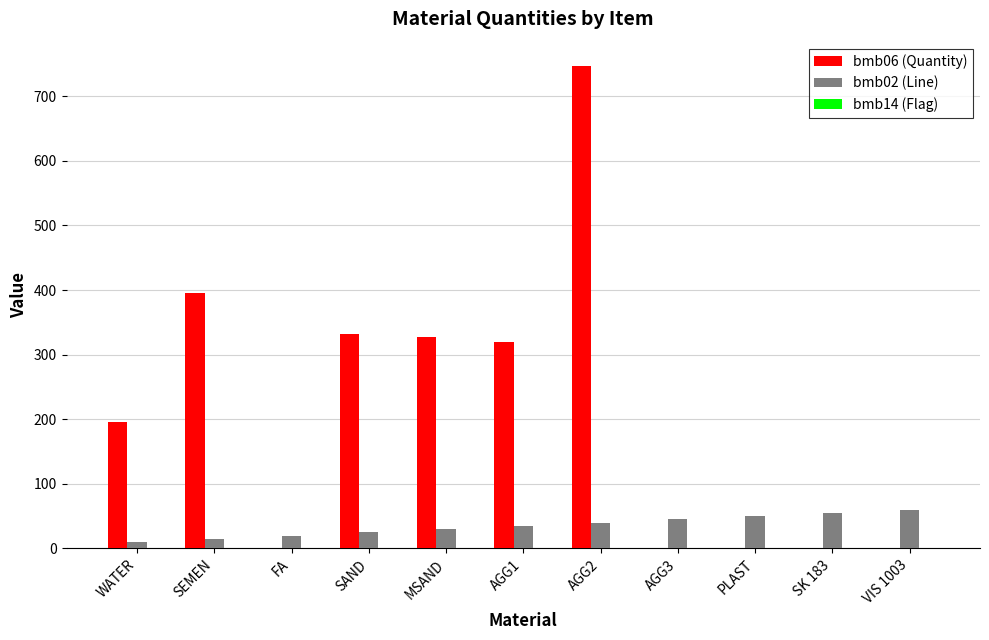

Does the chart contain stacked bars?

No